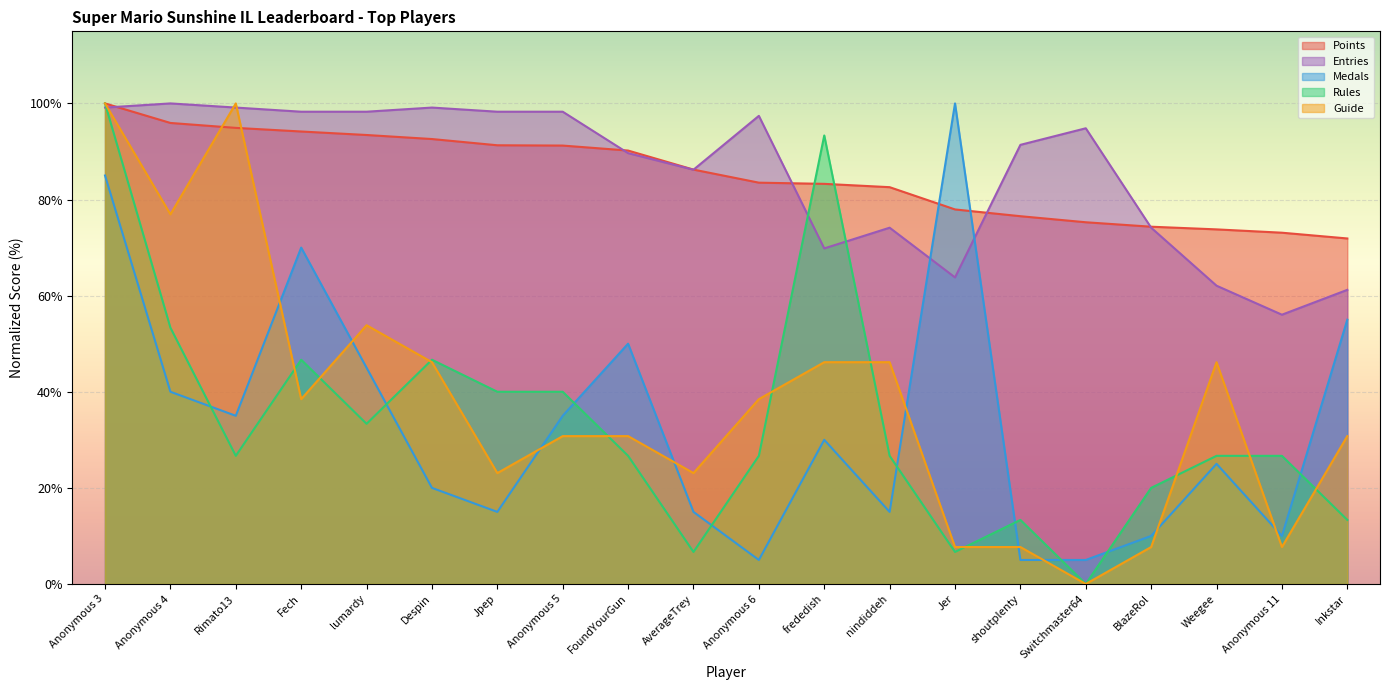

How many lines are shown in the chart?

5